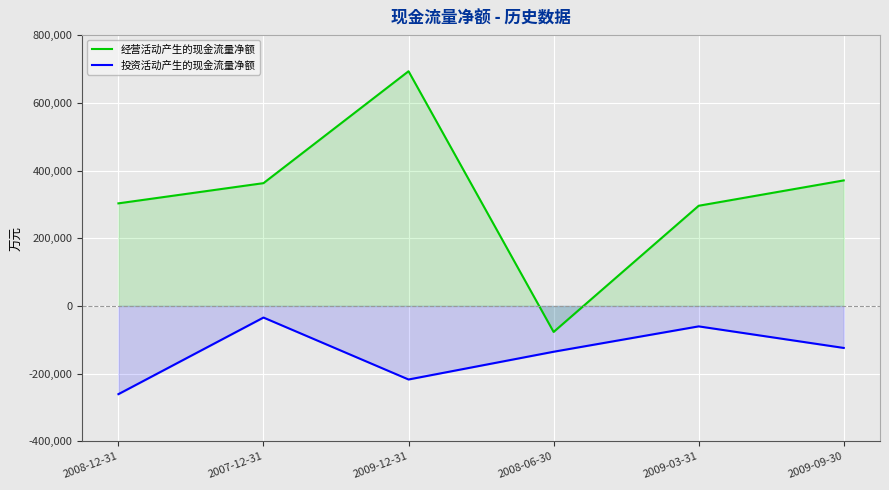

What is the sum of the 经营活动产生的现金流量净额 values at 2009-03-31 and 2009-09-30?

666708